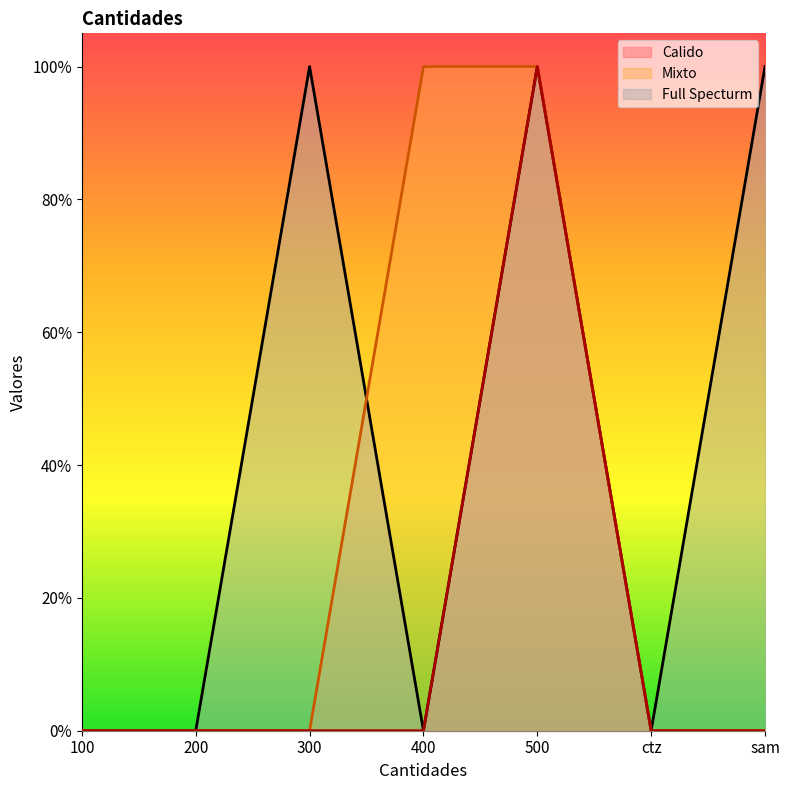

Reading right to left, what are all the values shown in this chart?

Full Specturm: 1	0	1	0	1	0	0
Mixto: 0	0	1	1	0	0	0
Calido: 0	0	1	0	0	0	0